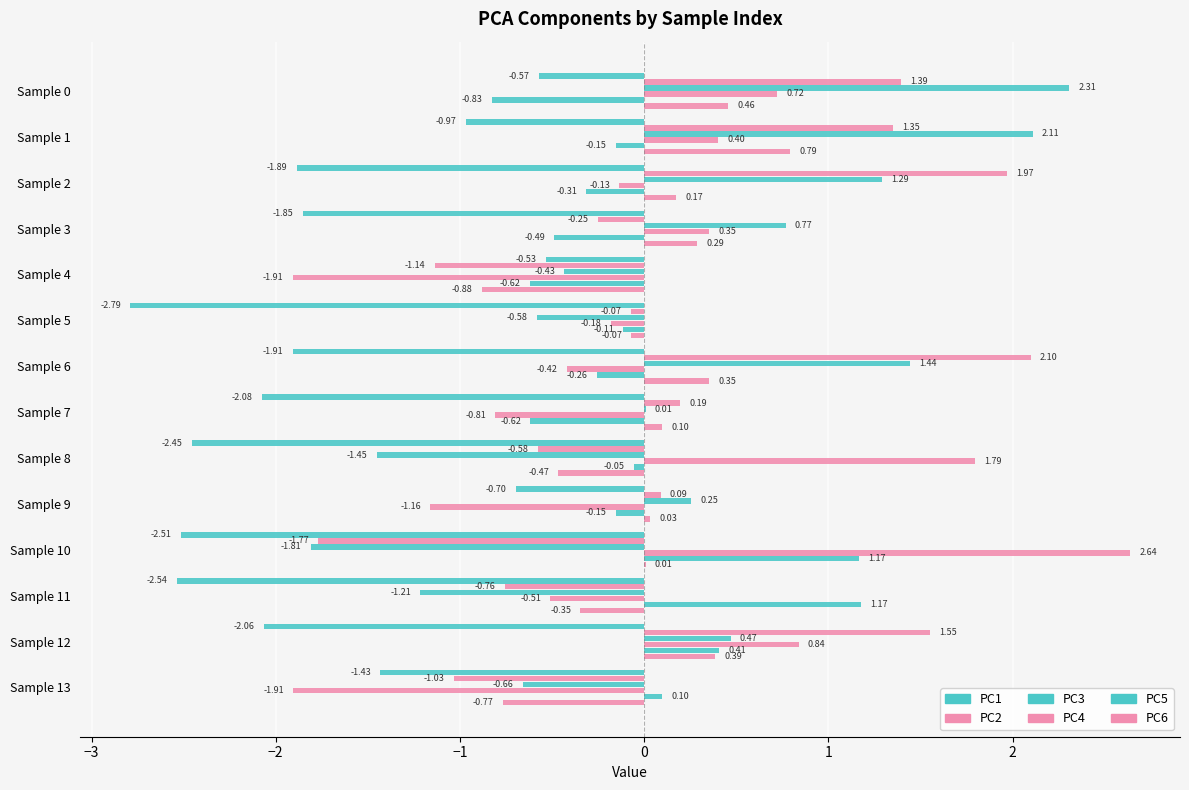

How many categories are shown in the chart?

14